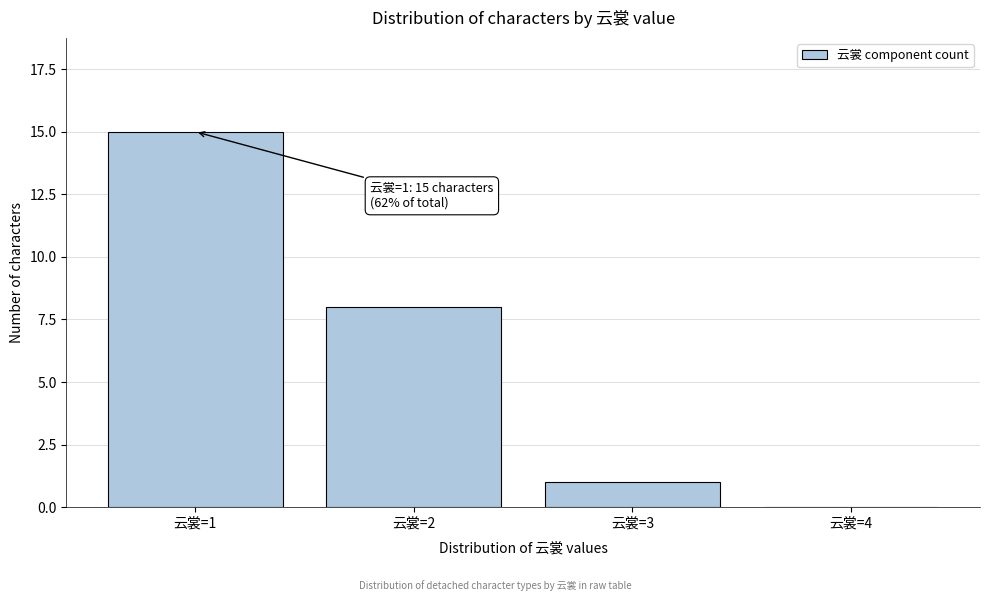

Reading left to right, what are all the values shown in this chart?

云裳=1=15	云裳=2=8	云裳=3=1	云裳=4=0